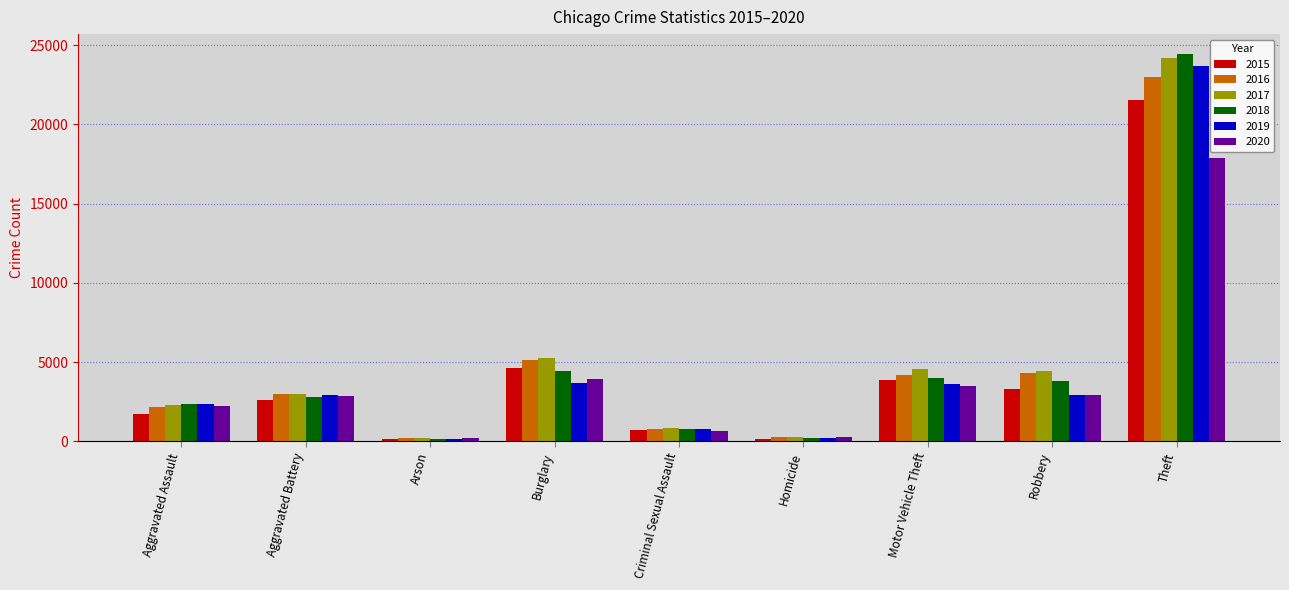

What is the label of the 3rd bar from the left?

Arson